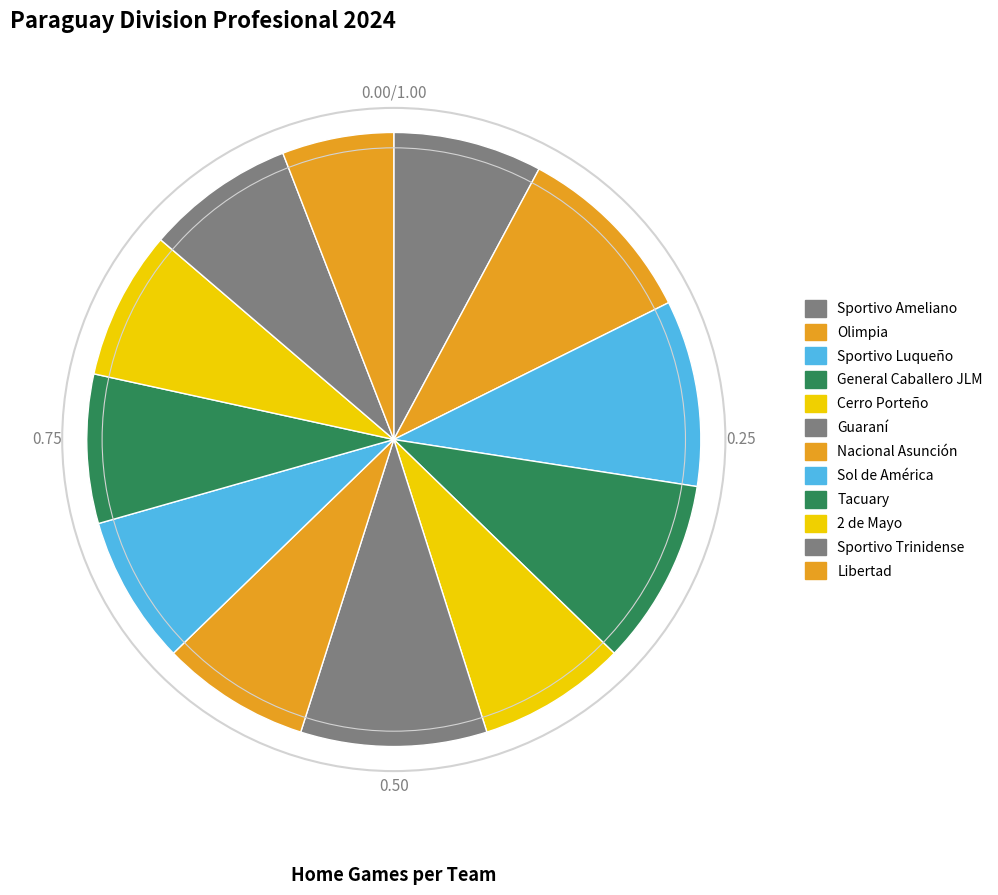

Which has a higher value, Olimpia or Sol de América?

Olimpia